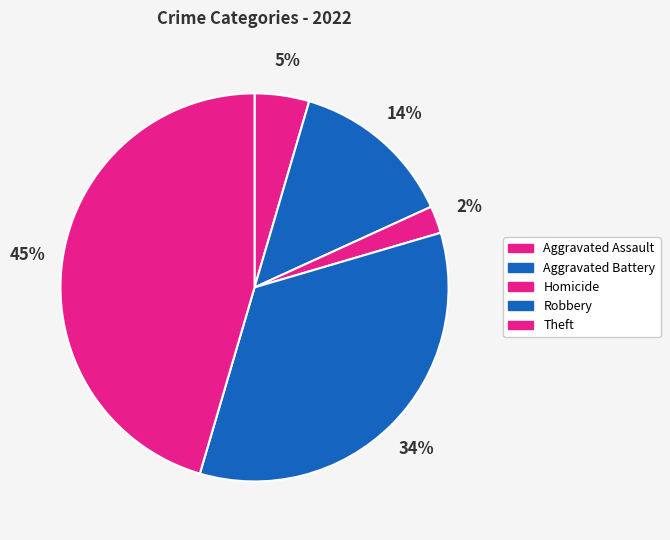

Does any single category account for the majority?

No